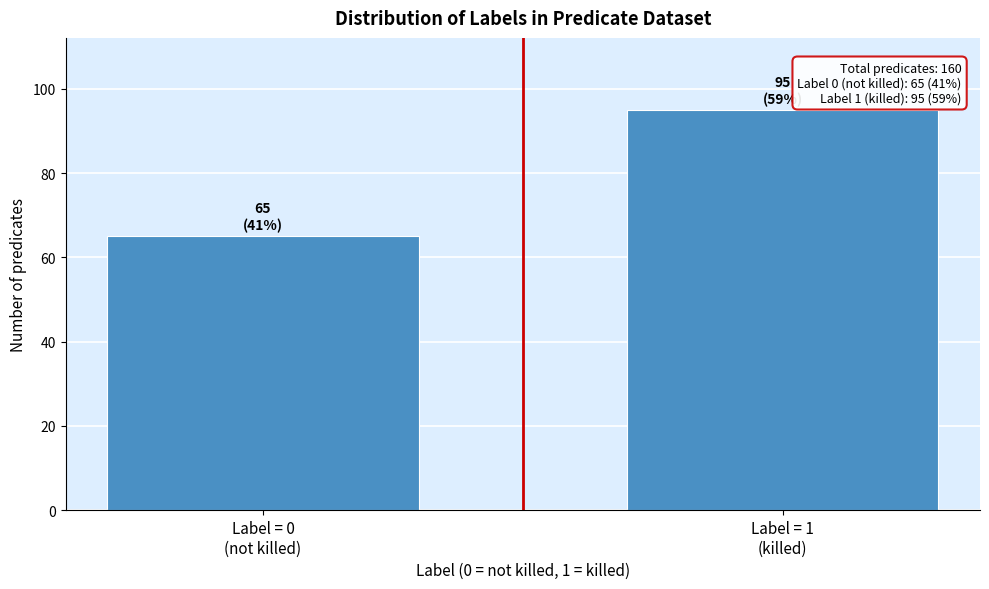

Reading right to left, what are all the values shown in this chart?

95	65